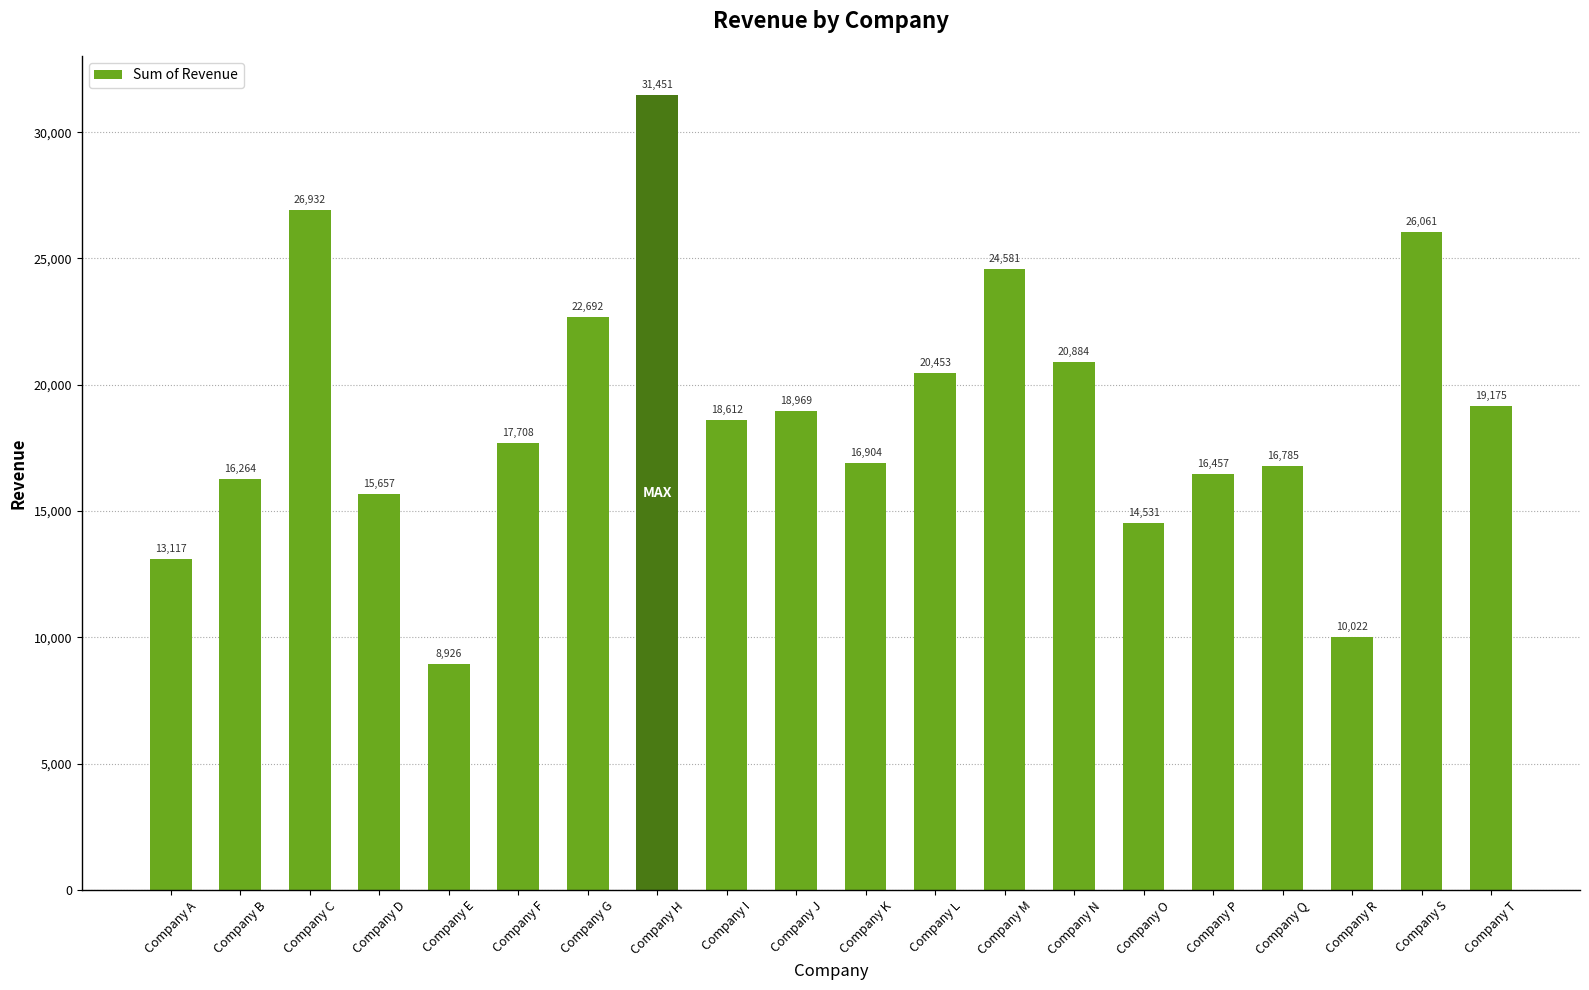

Reading left to right, extract all data points from this chart.

13117	16264	26932	15657	8926	17708	22692	31451	18612	18969	16904	20453	24581	20884	14531	16457	16785	10022	26061	19175